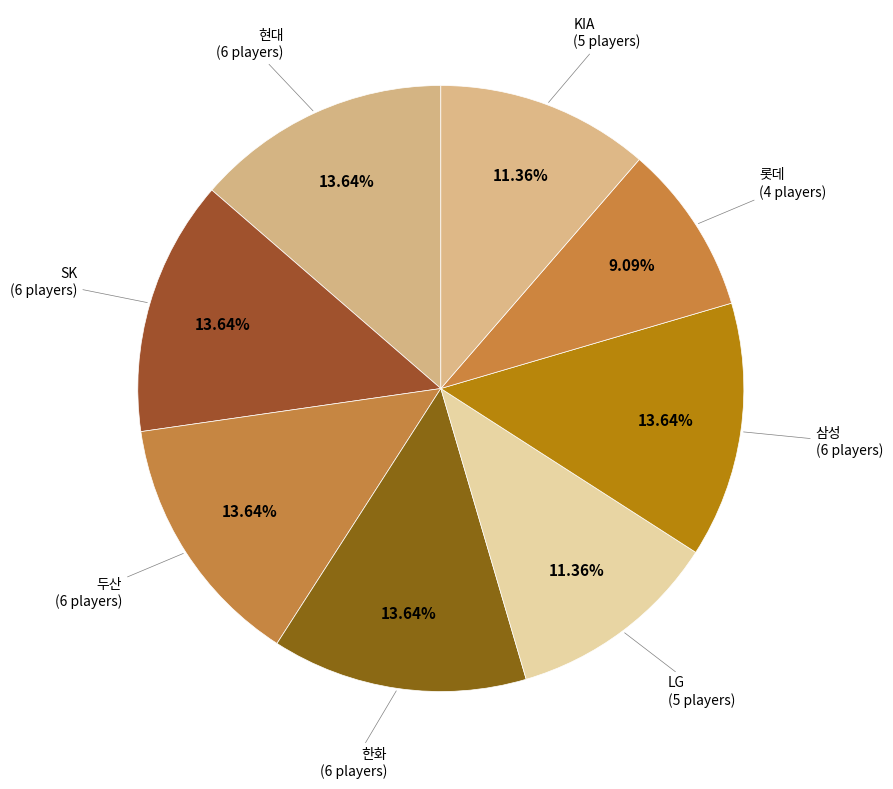

To the nearest percent, what portion does SK represent?

14%